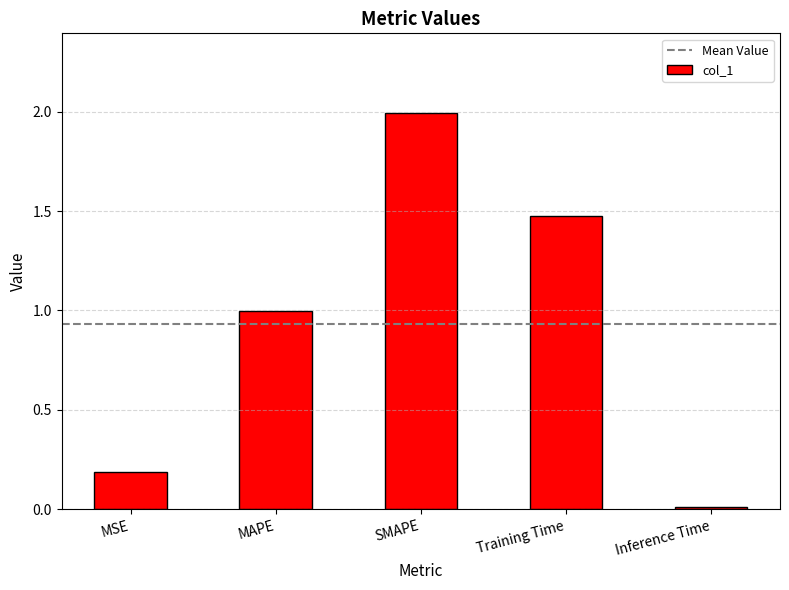

List the labels in order of value, smallest first.

Inference Time, MSE, MAPE, Training Time, SMAPE